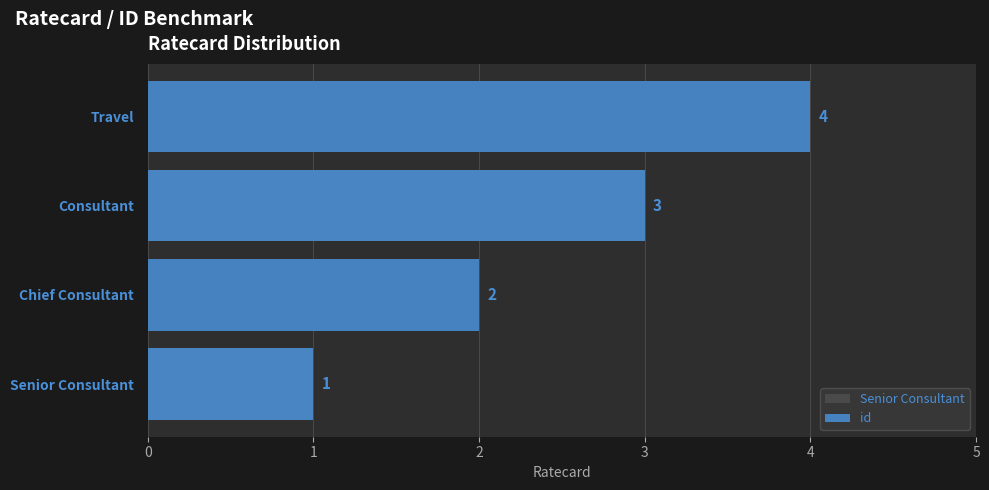

What is the value of the 3rd bar from the left?

3